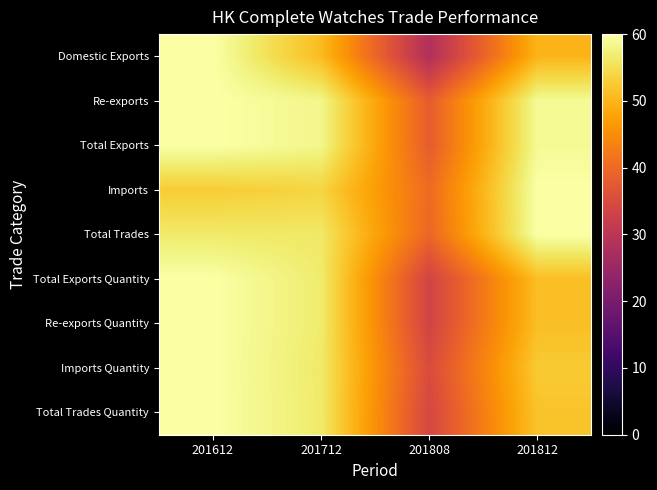

Which series changed the most between 201808 and 201812?

Domestic Exports